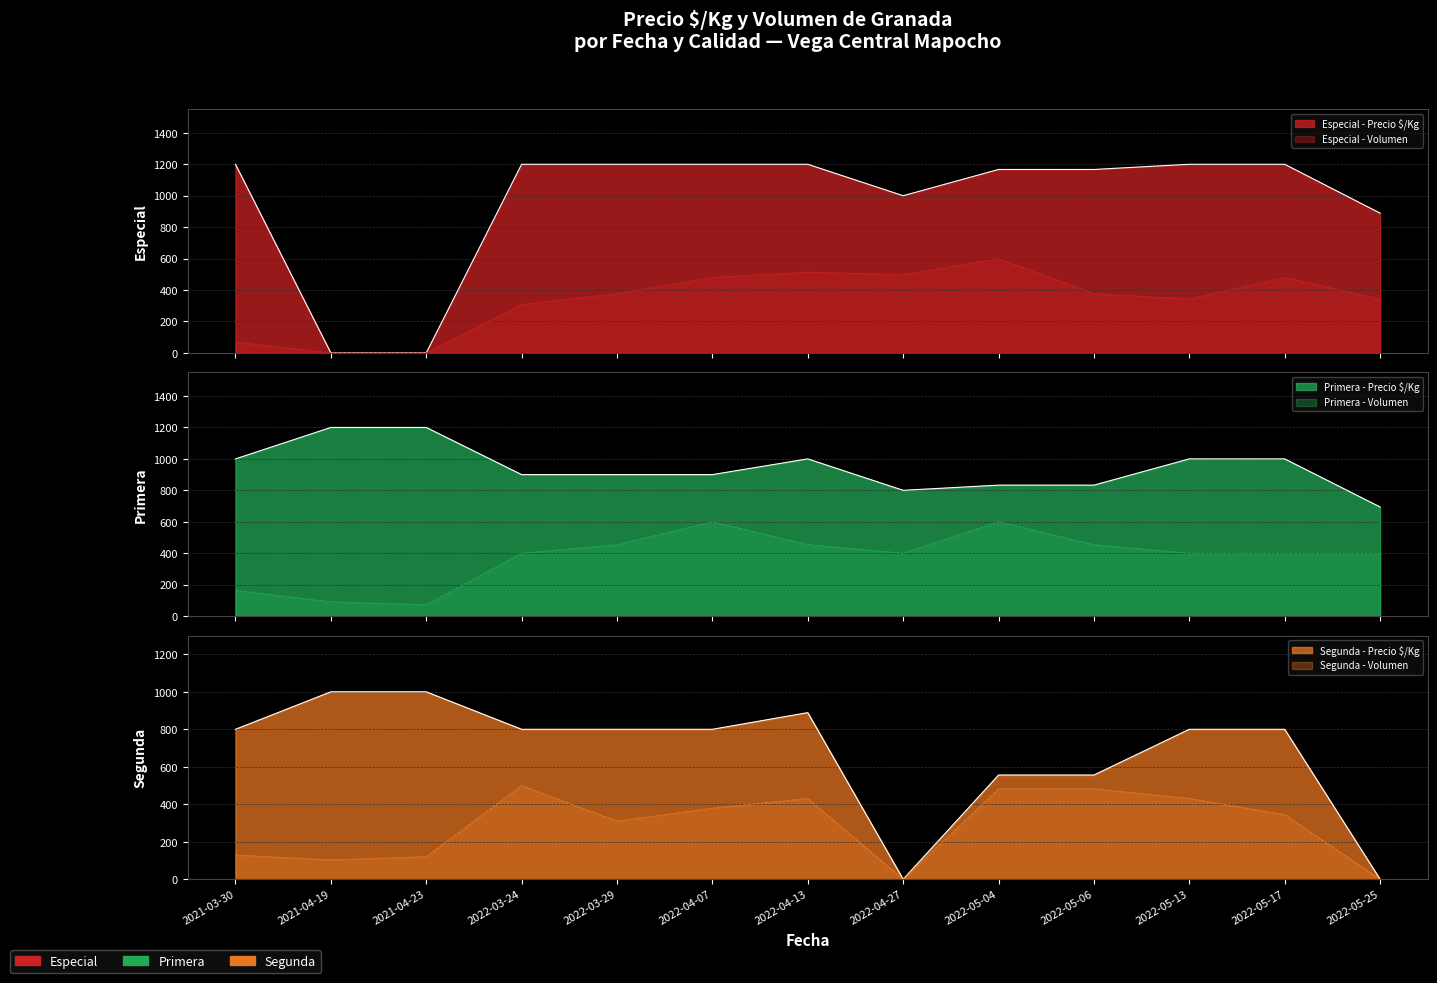

Reading left to right, transcribe all the data shown in this chart.

Especial: 1200	0	0	1200	1200	1200	1200	1000	1167	1167	1200	1200	889
Primera: 1000	1200	1200	900	900	900	1000	800	833	833	1000	1000	694
Segunda: 800	1000	1000	800	800	800	889	0	556	556	800	800	0